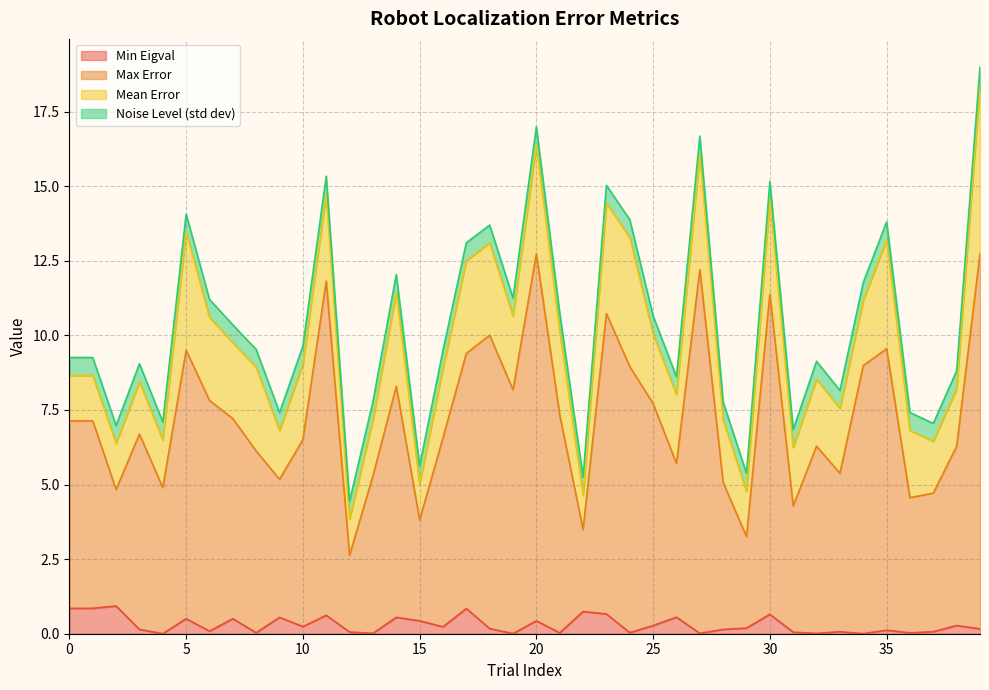

Which category has the lowest value across all series?

4